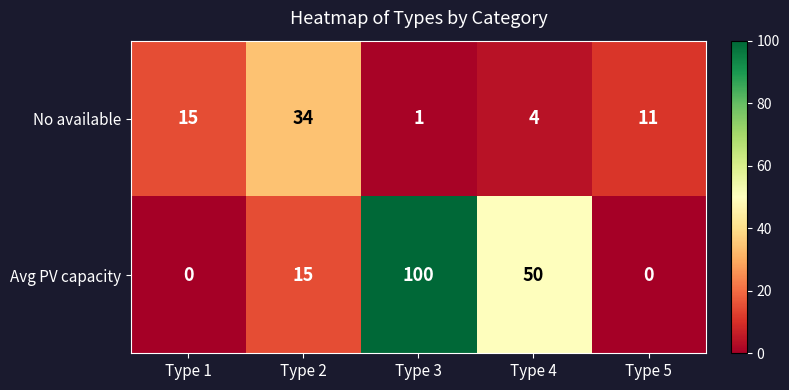

Rank the series at Type 1 from lowest to highest value.

Avg PV capacity, No available